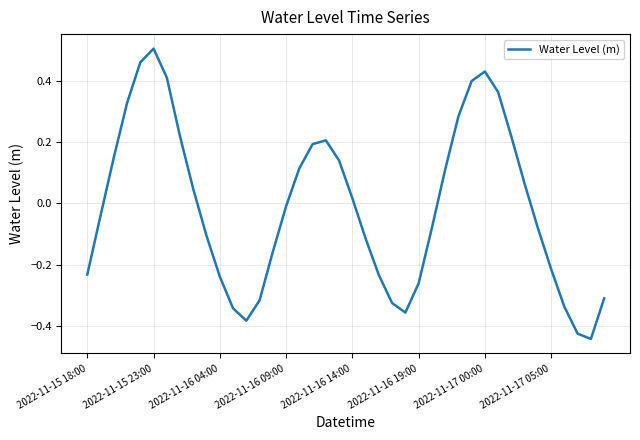

How many lines are shown in the chart?

1